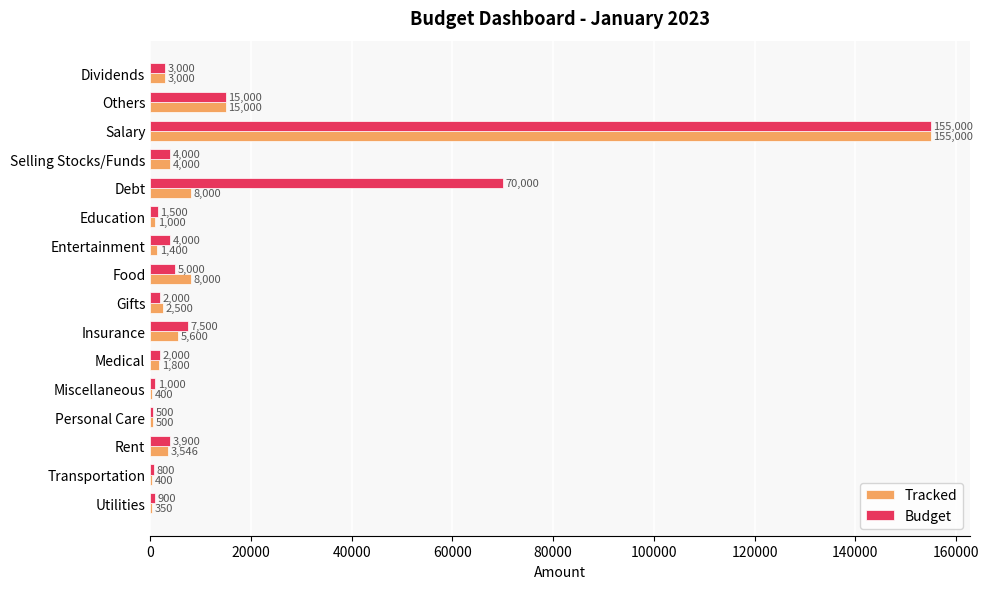

Is the value of Tracked at Insurance greater than the value of Budget at Transportation?

Yes